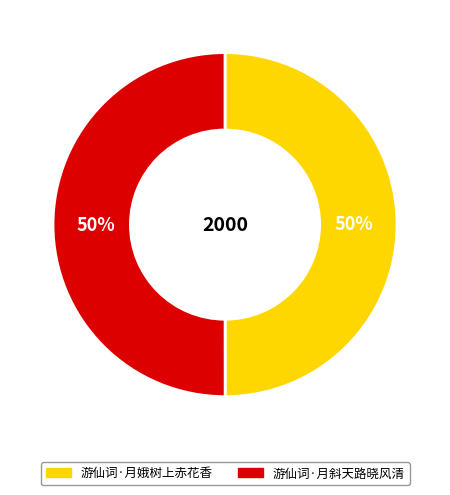

Approximately how many times larger is the value at 游仙词·月斜天路晓风清 compared to 游仙词·月娥树上赤花香?

1.0